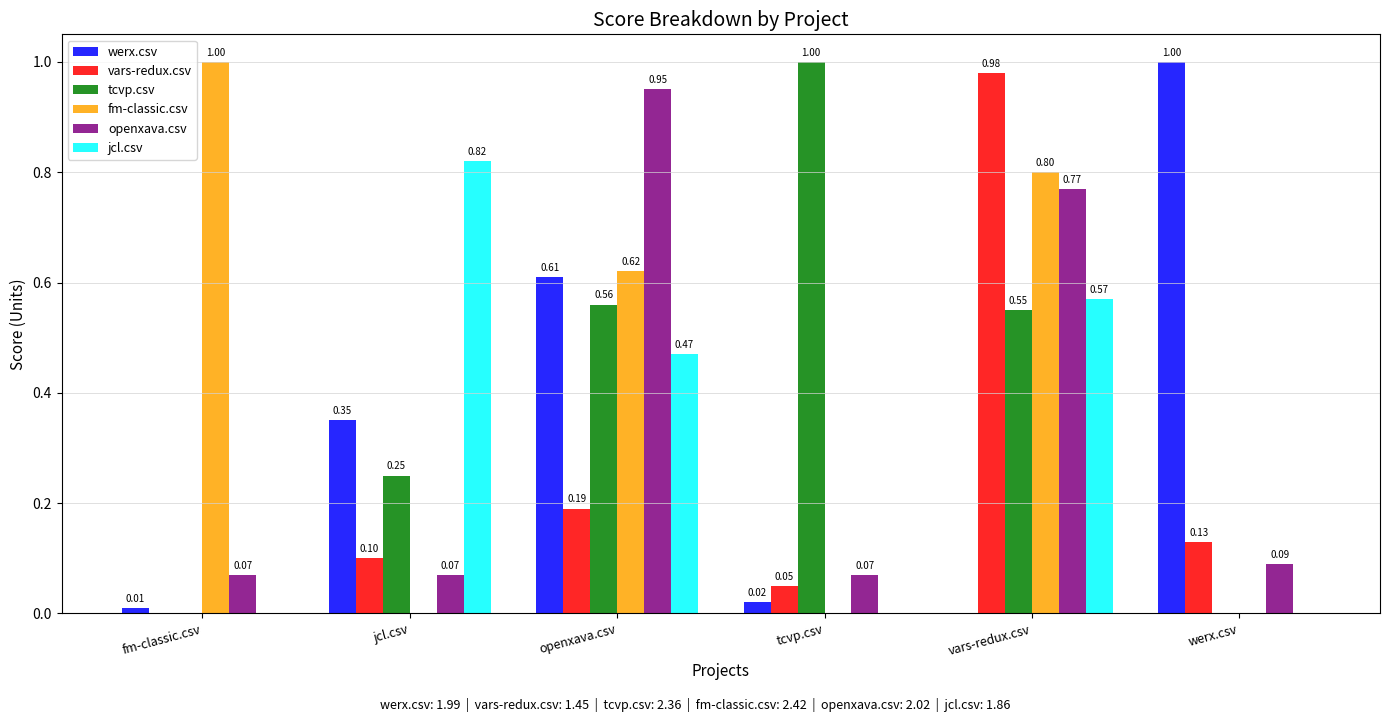

At which label does werx.csv reach its peak?

werx.csv